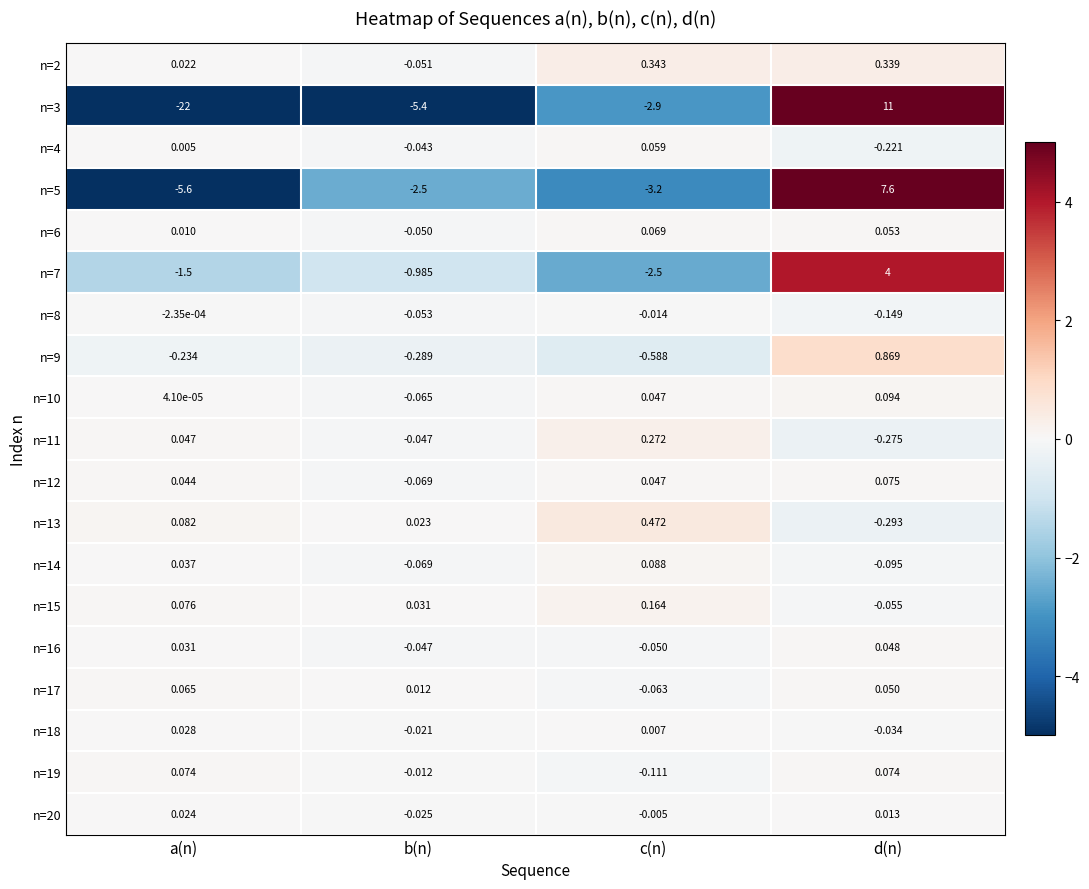

Which label corresponds to the largest value in the chart?

d(n)